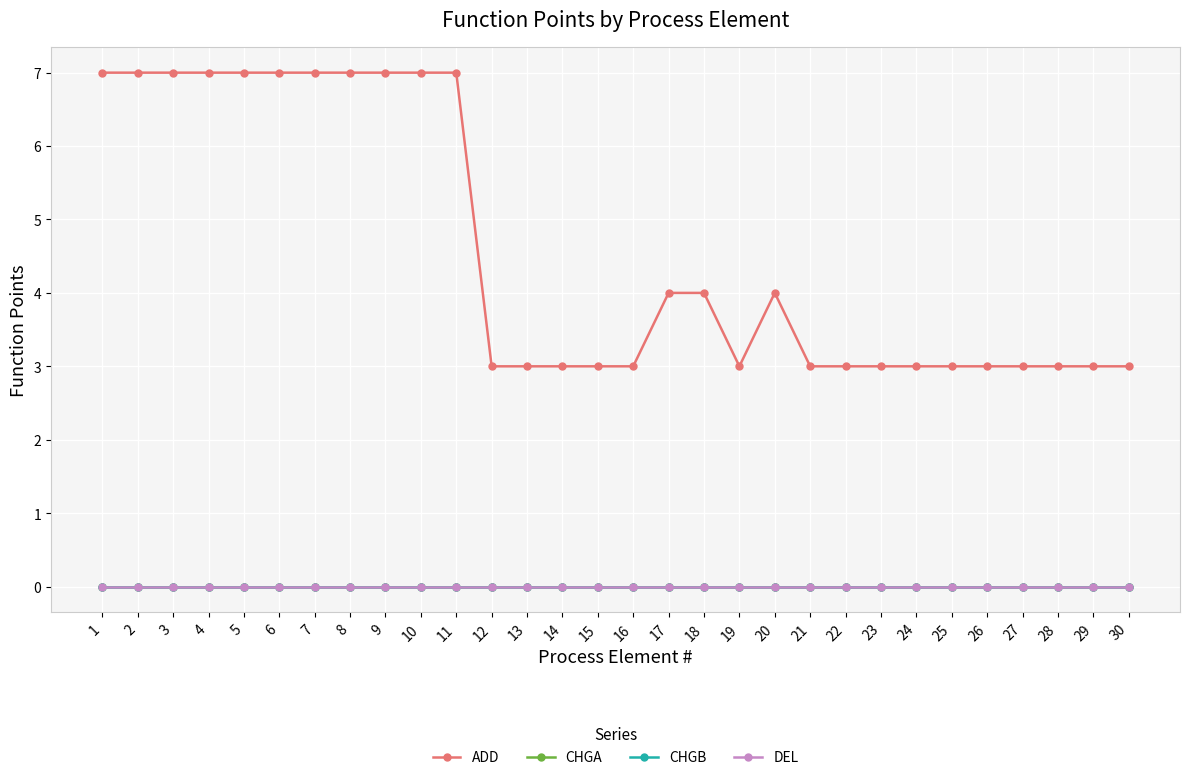

Is this an area chart (filled region under the line)?

No